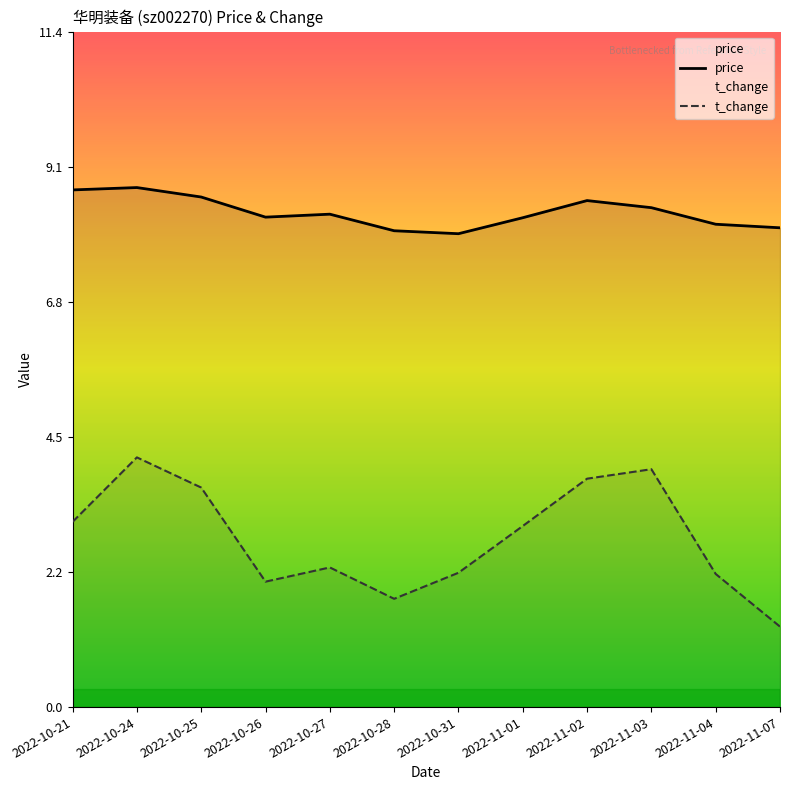

What is the minimum value shown in the chart?

1.4